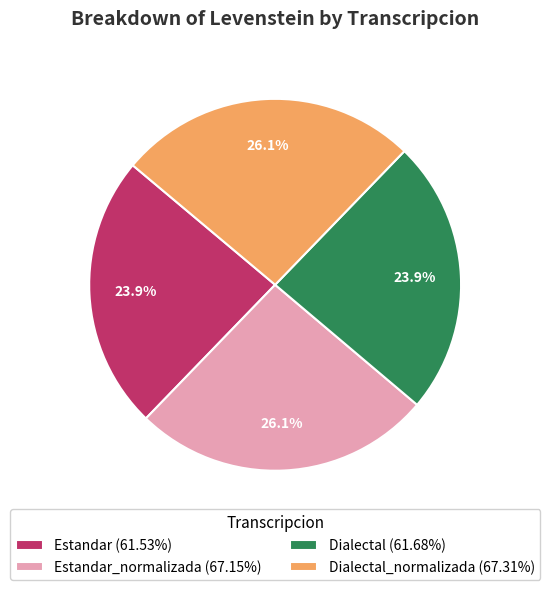

How many slices are in this pie chart?

4